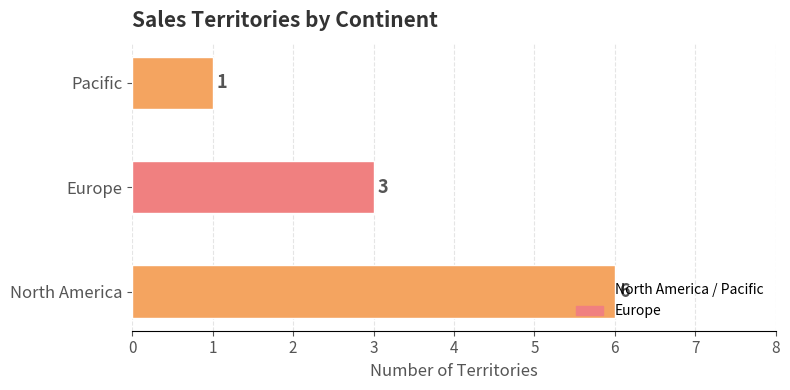

Between North America and Pacific, which is larger?

North America